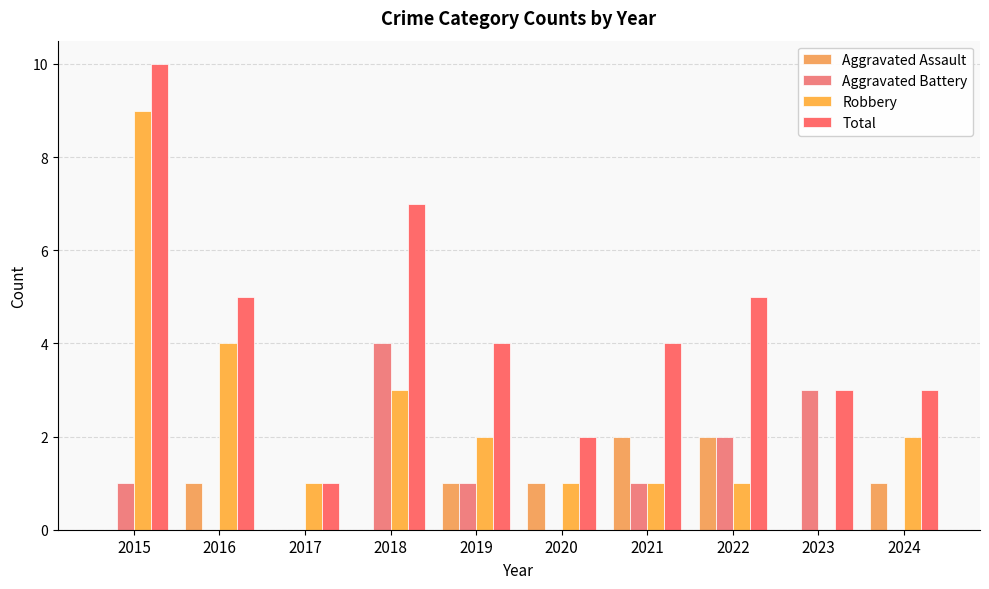

What is the difference between the highest and lowest values at 2015?

10